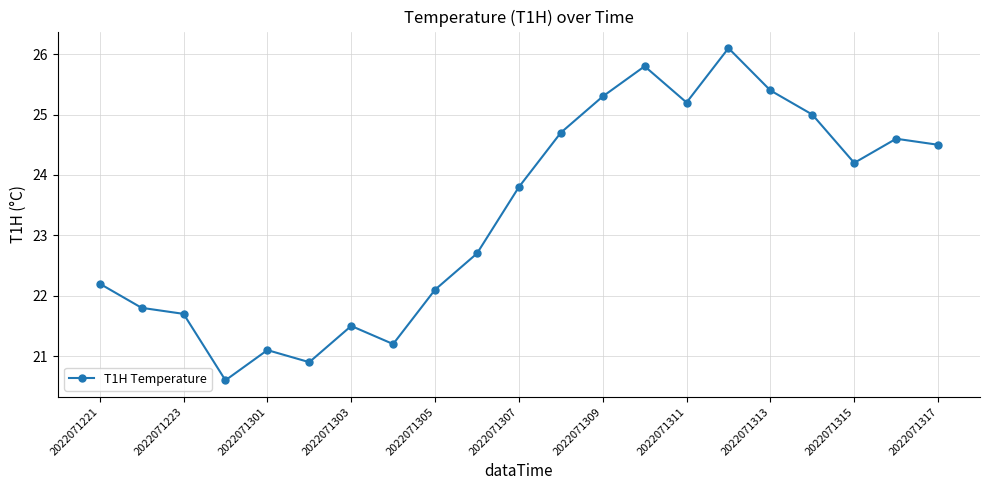

True or false: there are more than 0 points higher than both neighbors.

True